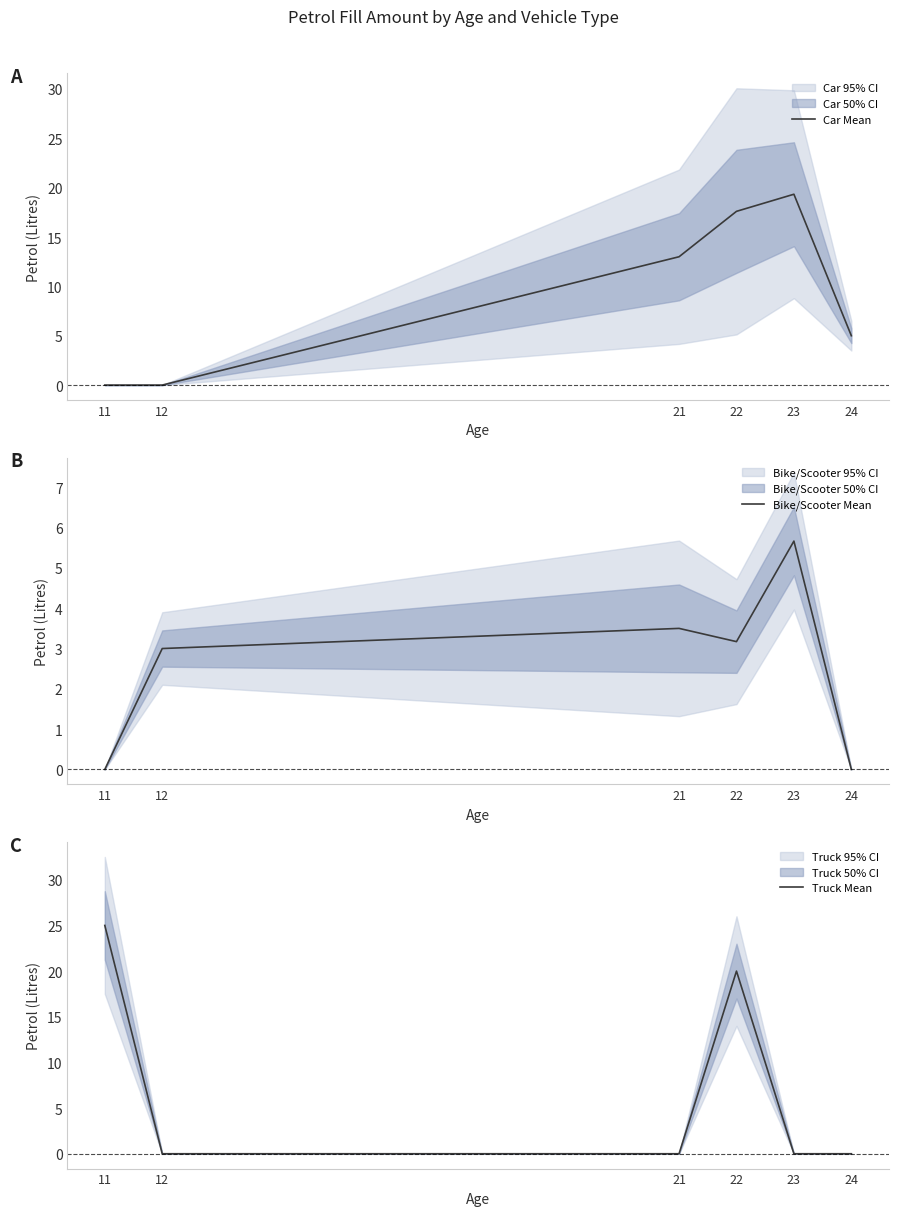

At which category is the sum across all series the highest?

22